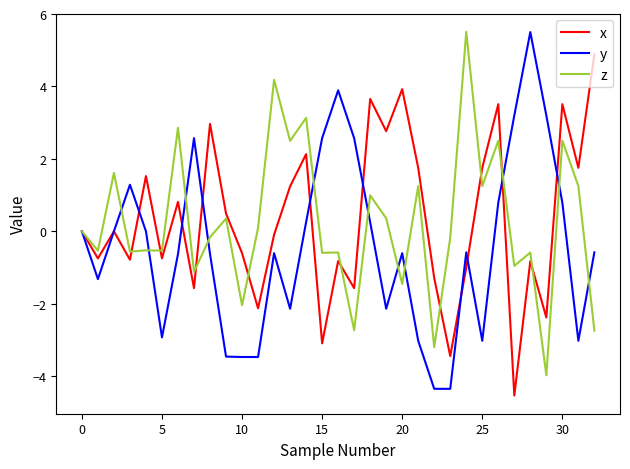

What is the maximum value shown in the chart?

5.5